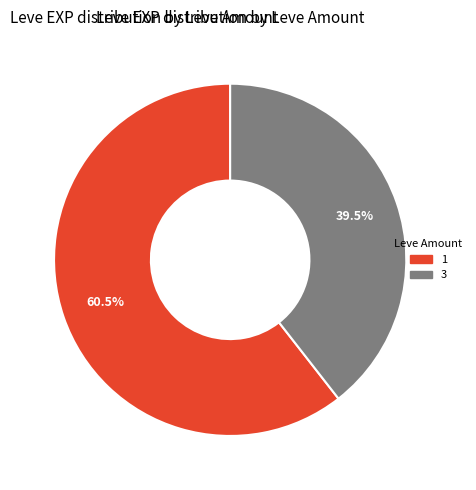

Rank the categories by value from highest to lowest.

1, 3